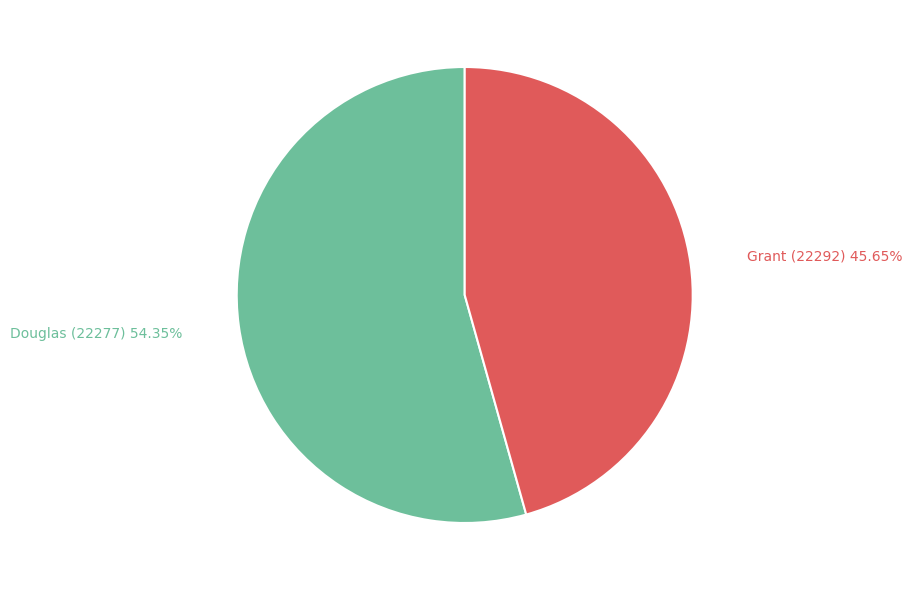

Is there any slice that represents more than half of the pie?

Yes